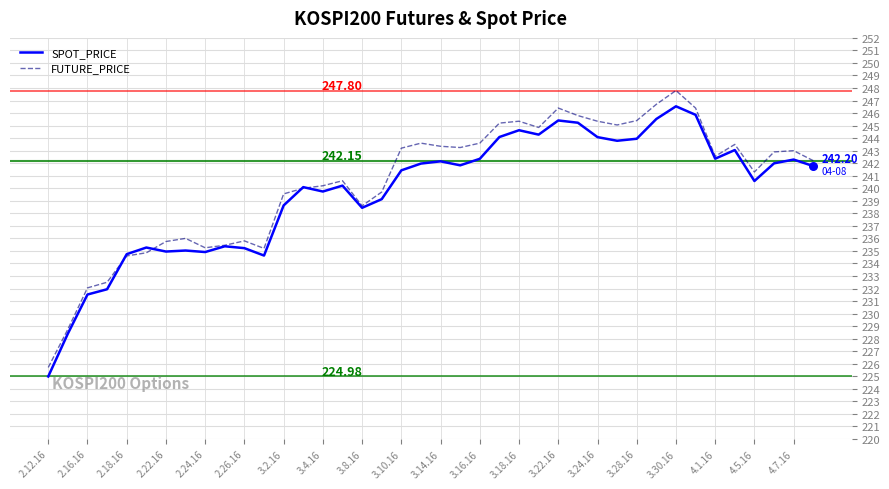

Which series has the largest range (max minus min)?

FUTURE_PRICE